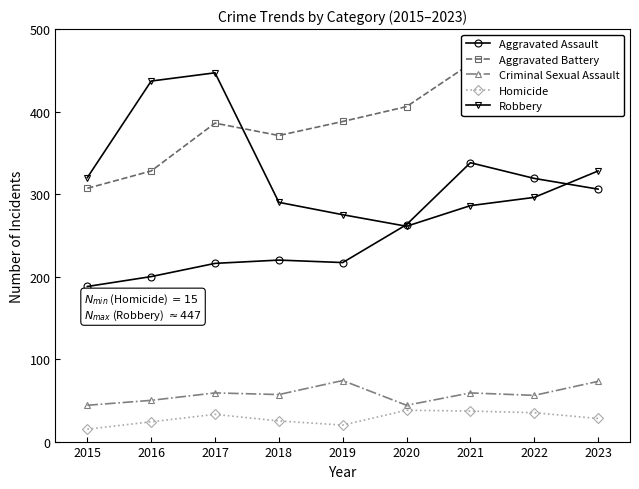

True or false: Homicide and Robbery cross at least once.

False